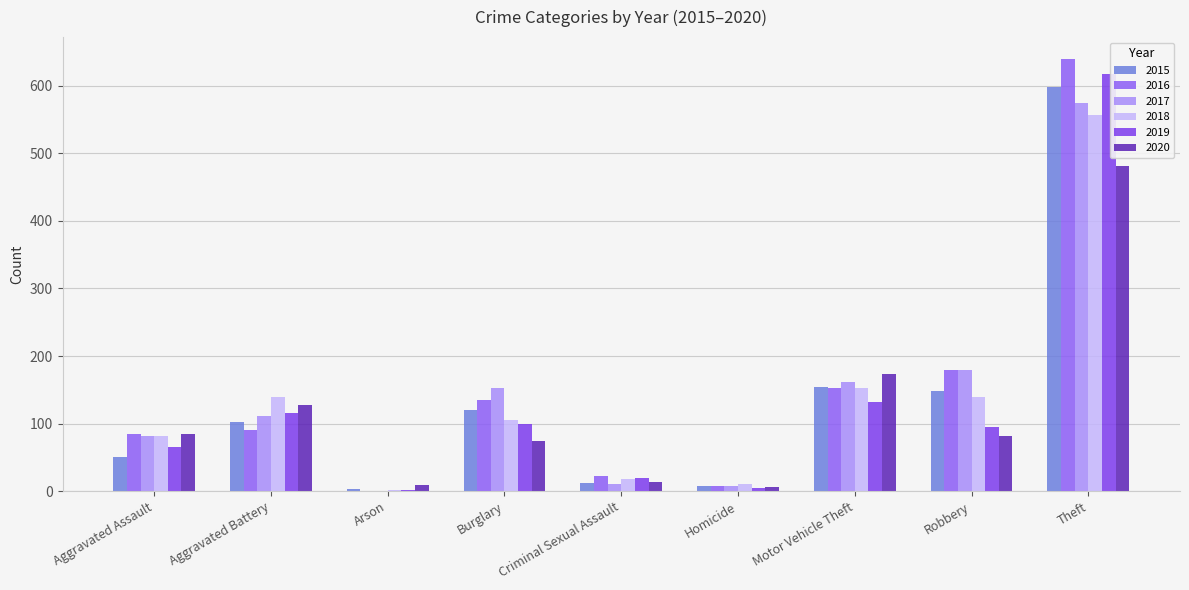

Which series has the largest total across all categories?

2016